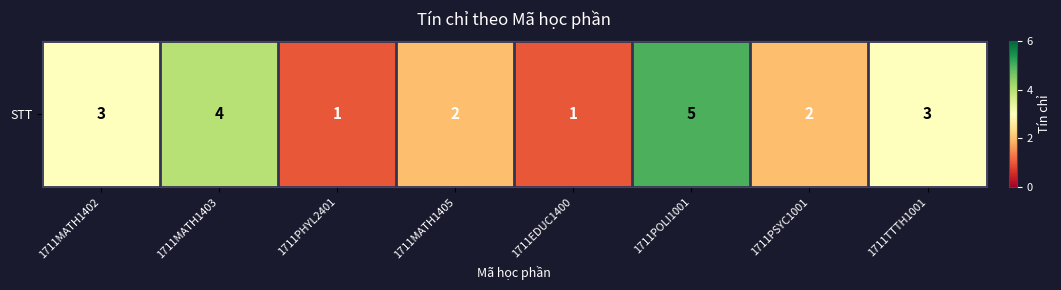

How many values are between 2 and 4?

5